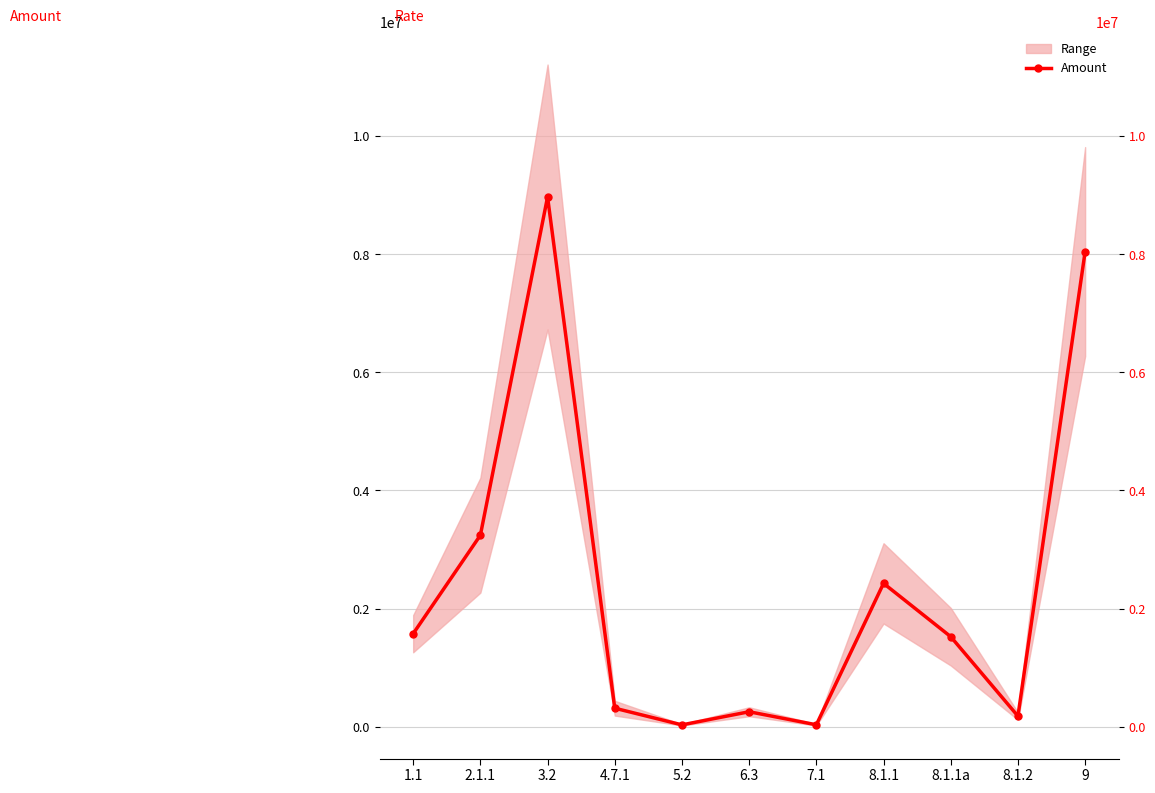

The value at 8.1.2 is 178405. True or false?

True